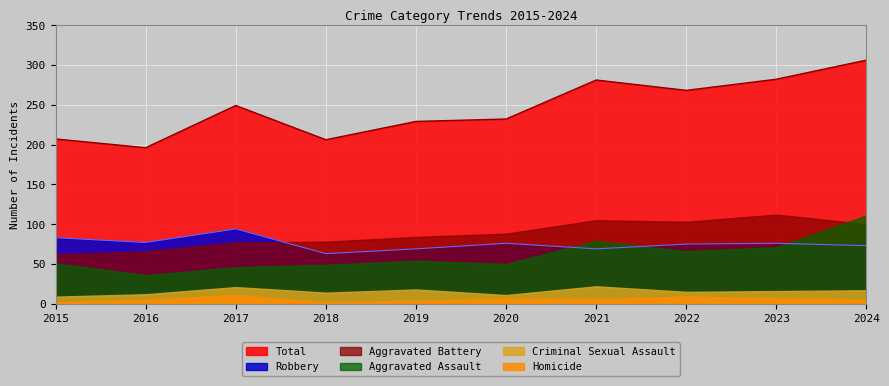

True or false: Total and Criminal Sexual Assault intersect in this chart.

False